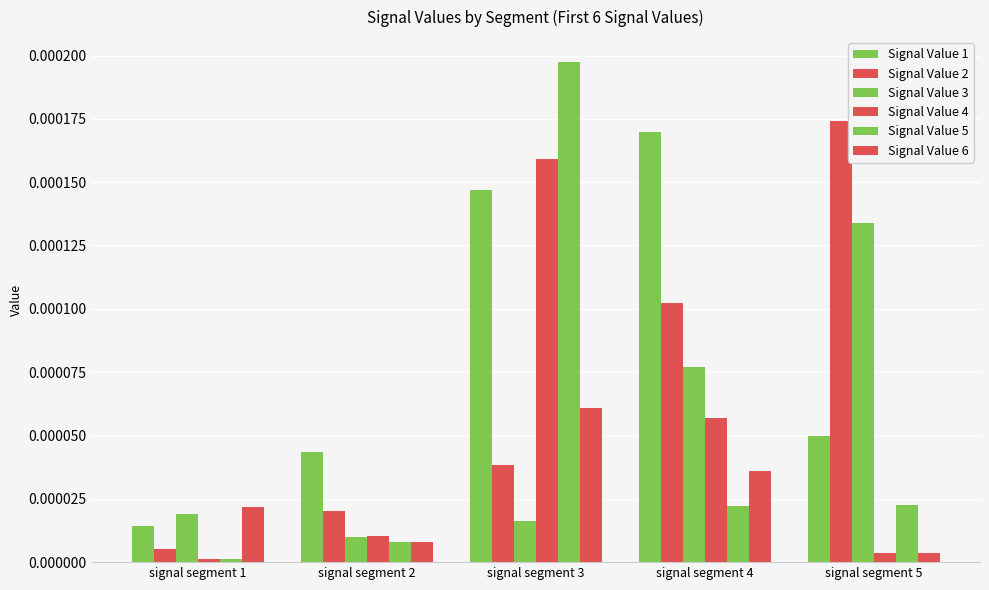

How many bars are there in each group?

6